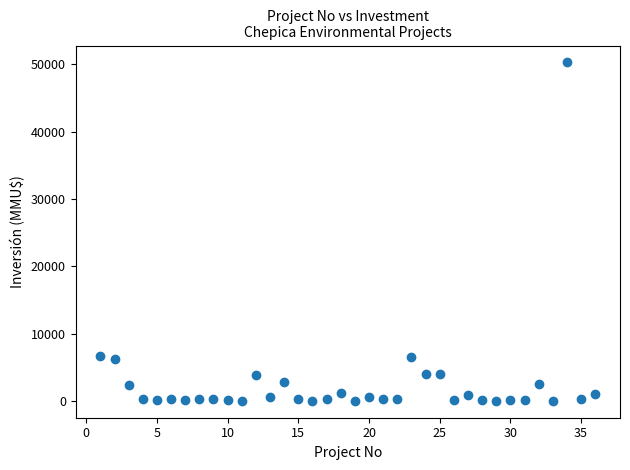

What is the range of Y values (max minus min)?

50300